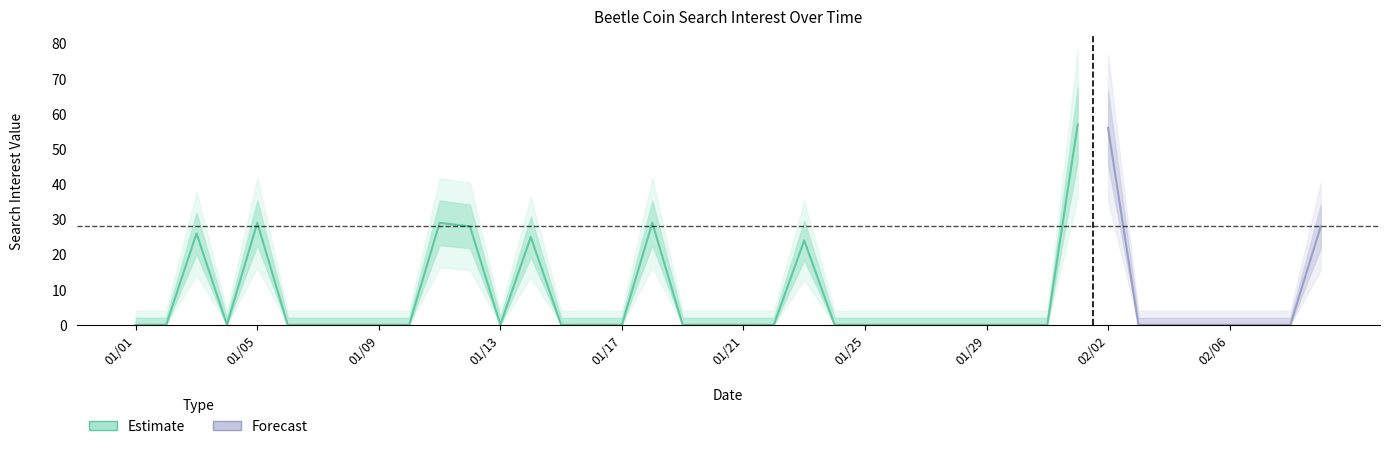

Is it true that the value at 2014/01/29 is -39?

False